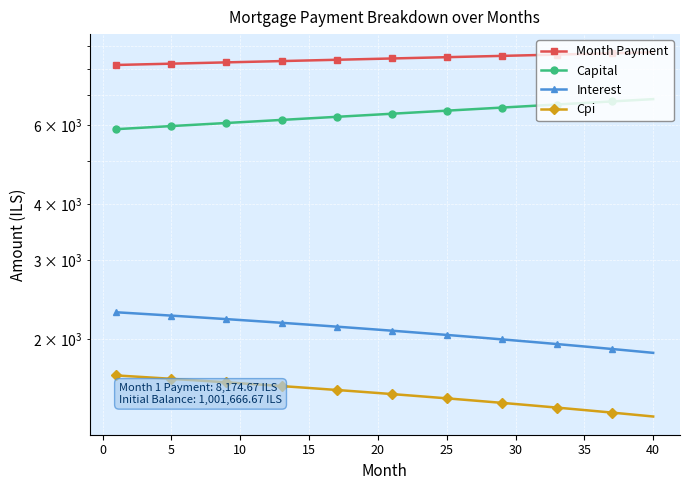

True or false: Capital and Interest intersect in this chart.

False